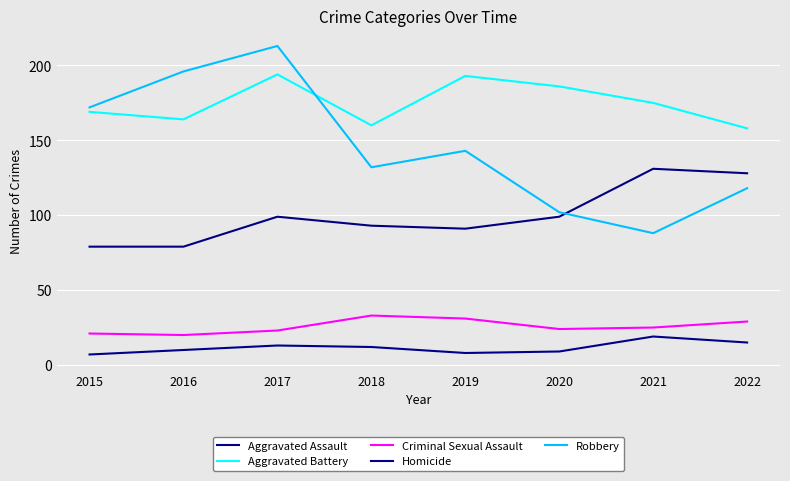

What is the lowest value of the Homicide series?

7